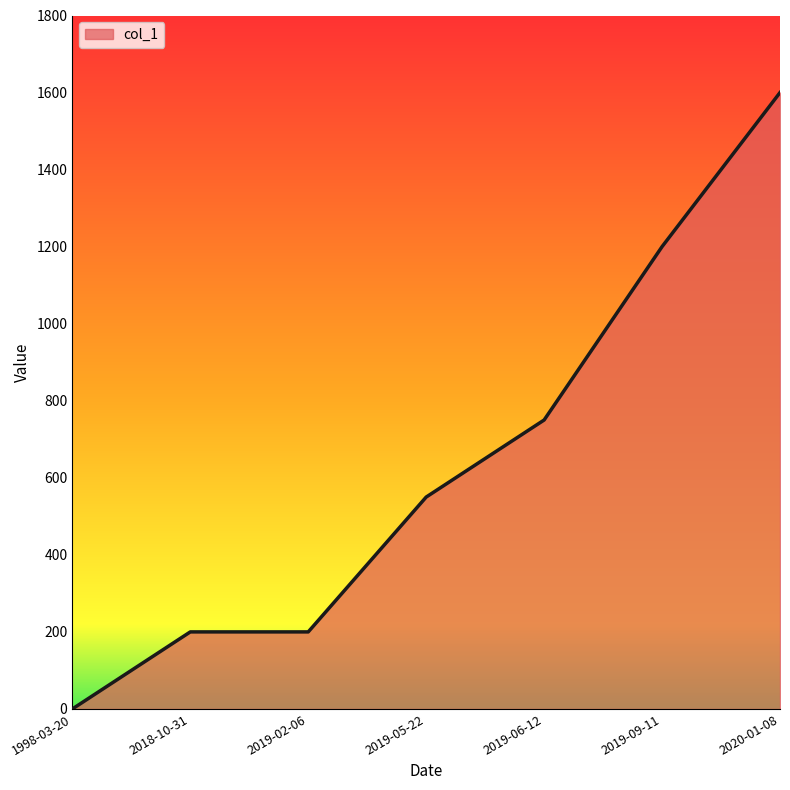

Reading left to right, what are all the values shown in this chart?

1998-03-20=0	2018-10-31=200	2019-02-06=200	2019-05-22=550	2019-06-12=750	2019-09-11=1200	2020-01-08=1600